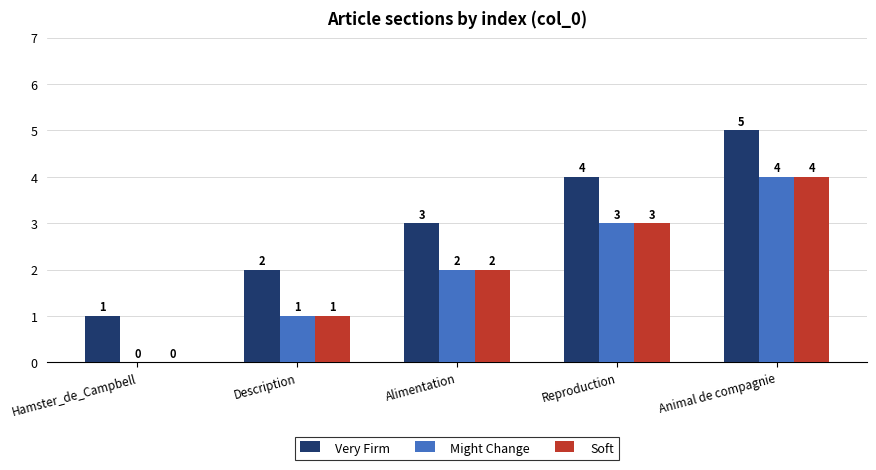

Read the Might Change value at Reproduction.

3